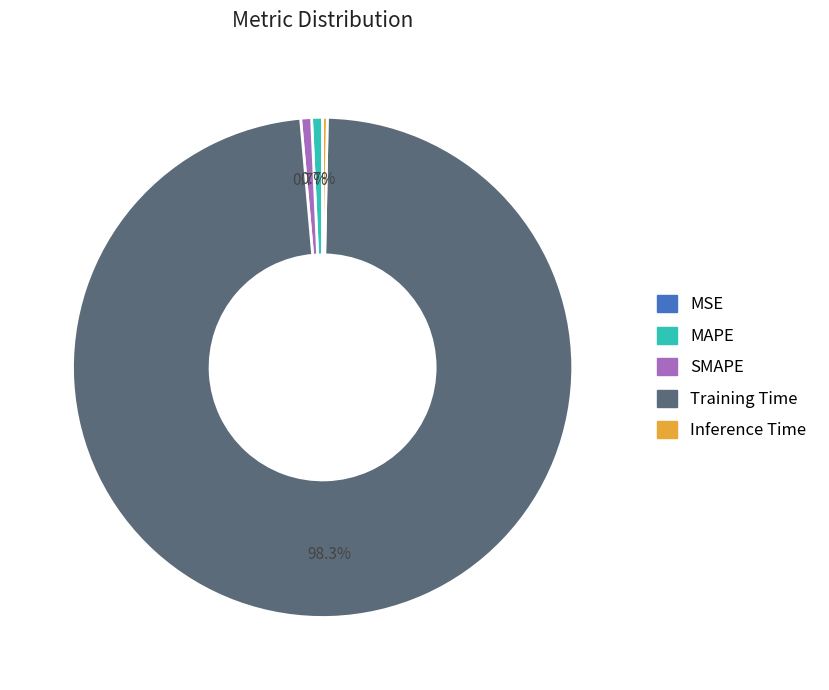

Is it true that SMAPE is 1% of the pie?

True